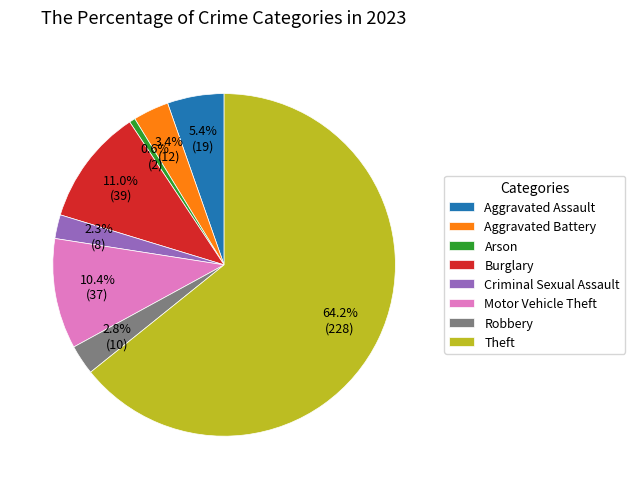

True or false: Theft accounts for 64% of the total.

True